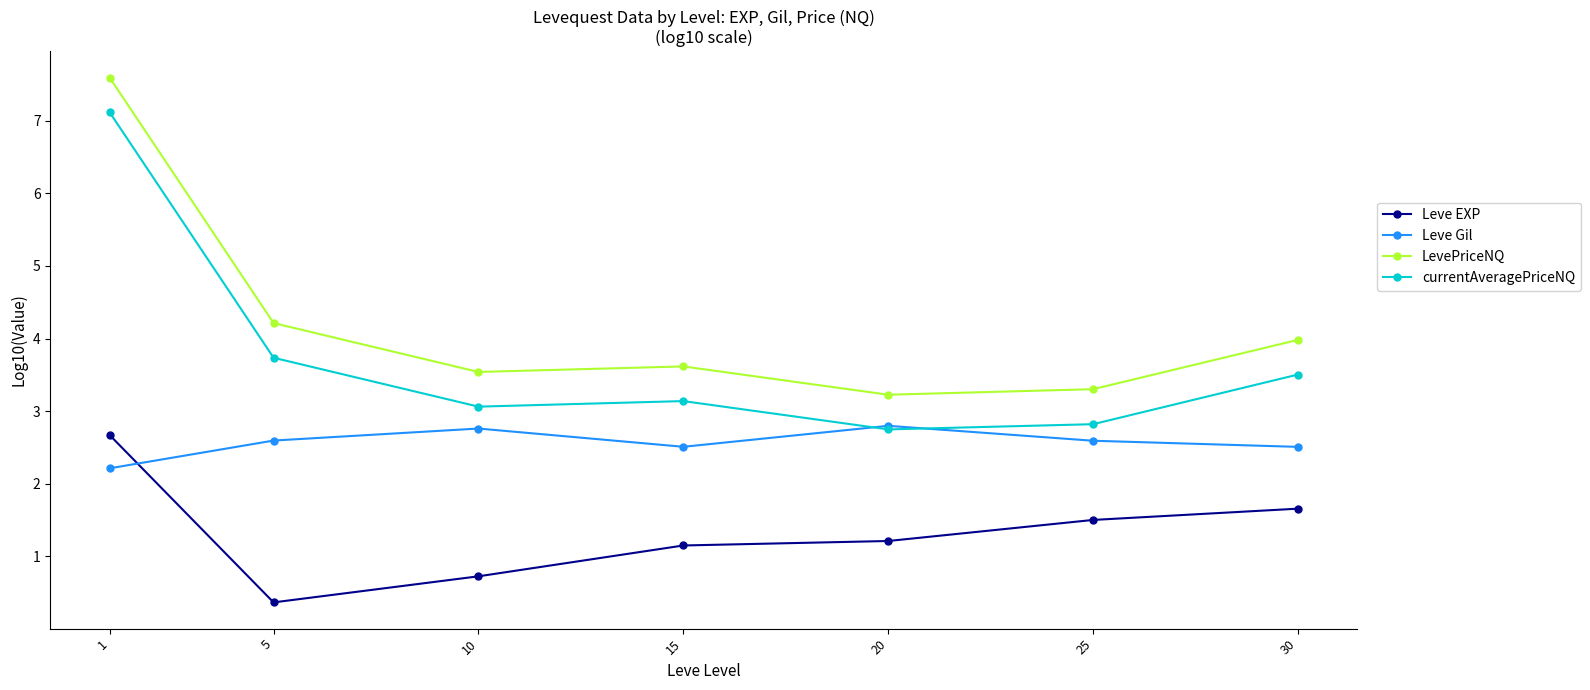

What is the minimum value shown in the chart?

0.4